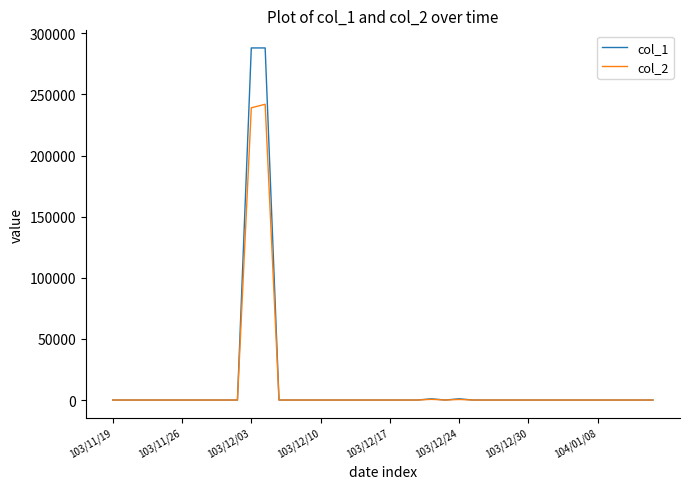

What is the sum of all col_2 values?

481990